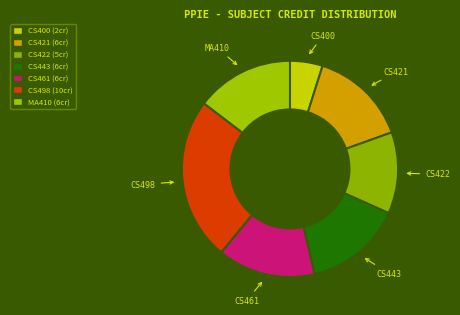

How many segments does this pie chart have?

7